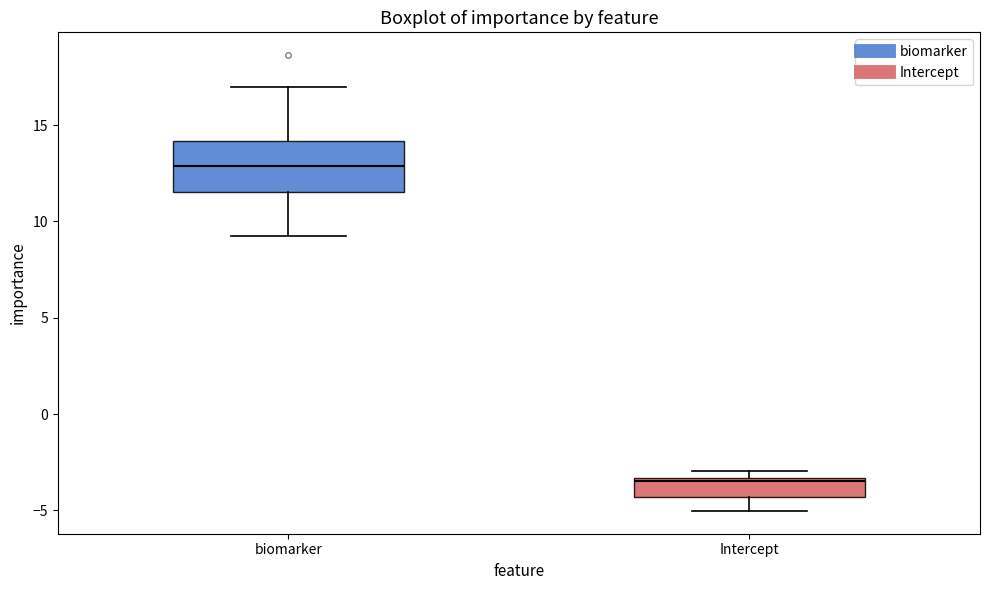

Comparing the boxes themselves (not the whiskers), which one is the tallest?

biomarker